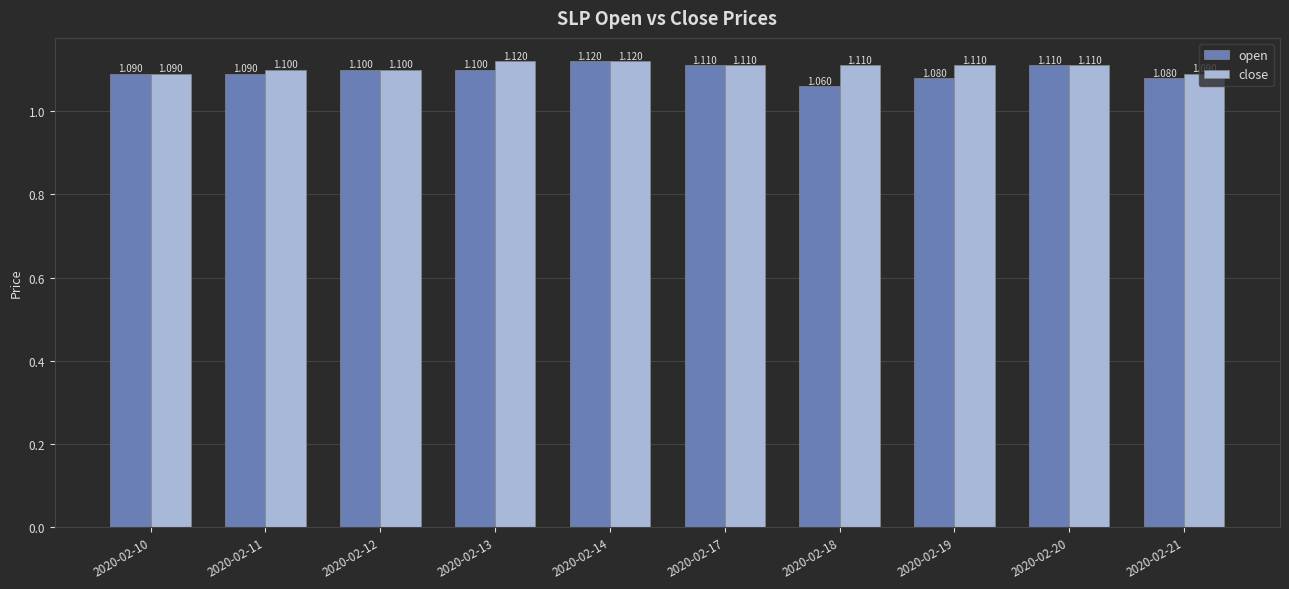

What are all the series names shown in the legend?

open, close